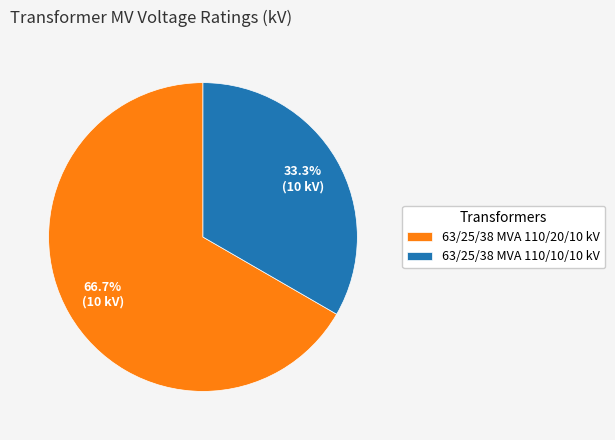

What is the ratio of the value at 63/25/38 MVA 110/20/10 kV to the value at 63/25/38 MVA 110/10/10 kV?

2.0